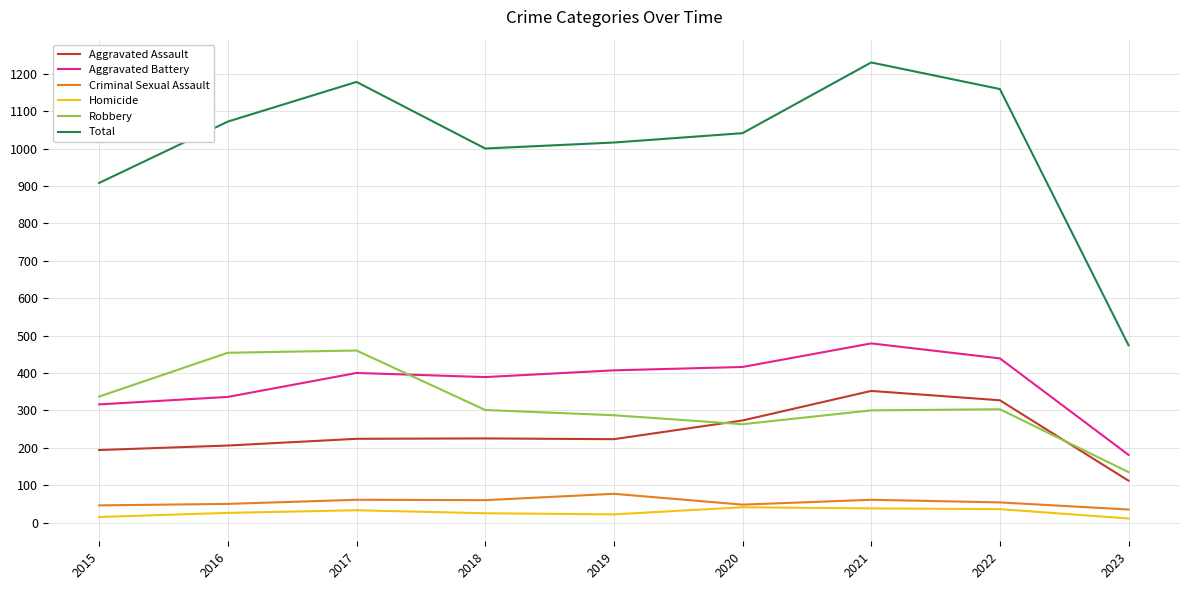

What is the difference between the second highest and minimum values in the Aggravated Battery series?

258